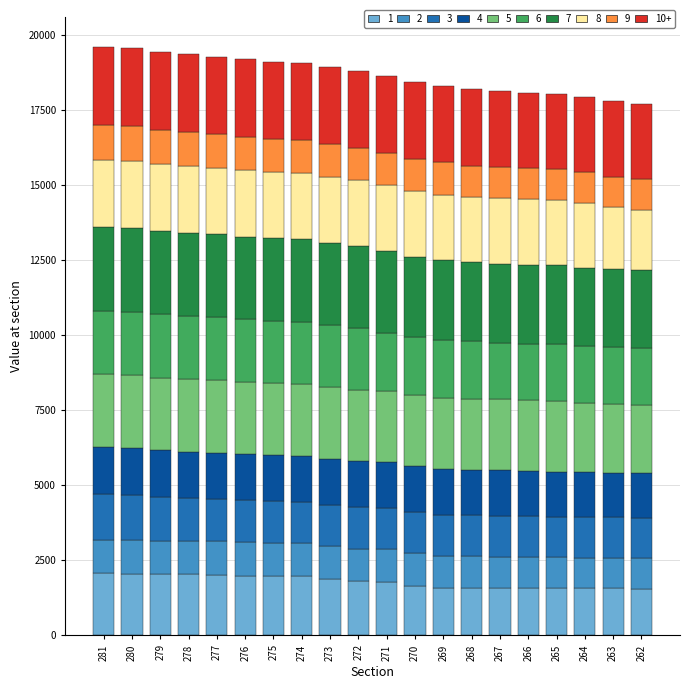

What is the minimum value for 1?

1548.7